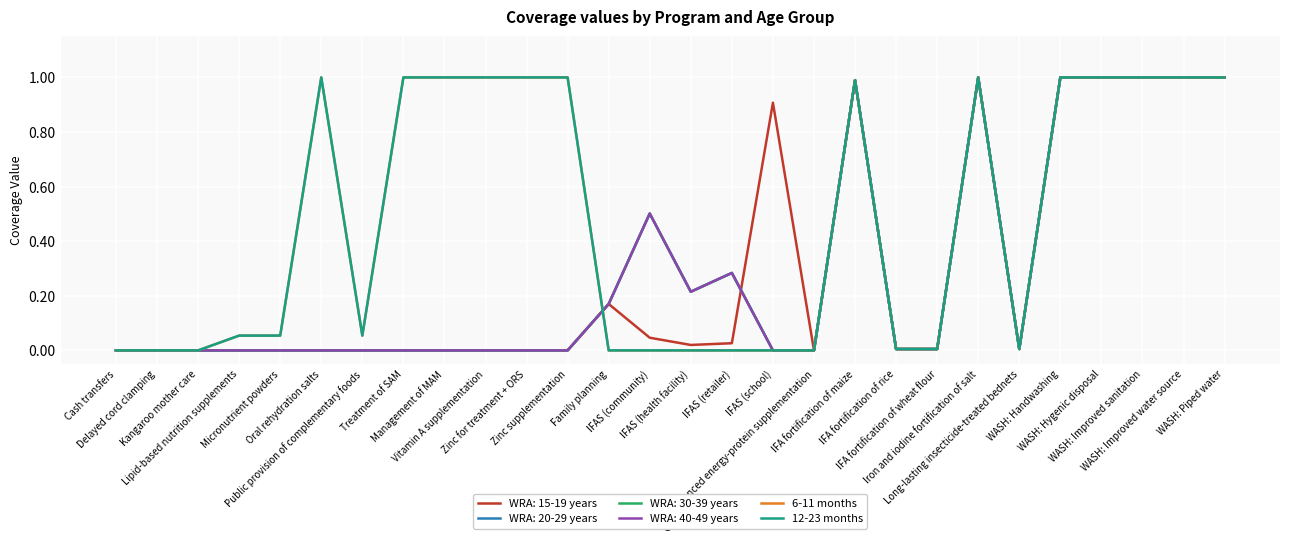

True or false: 12-23 months and 6-11 months intersect in this chart.

False